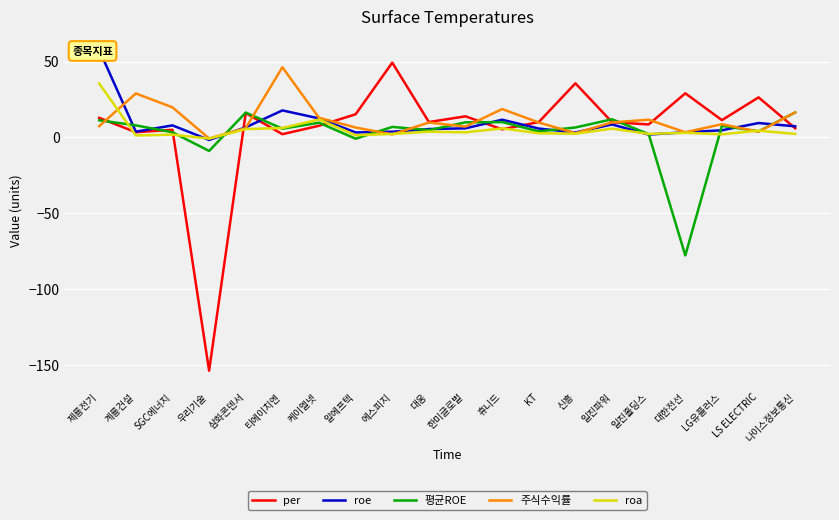

Which series changed the most between 삼화콘덴서 and LS ELECTRIC?

평균ROE